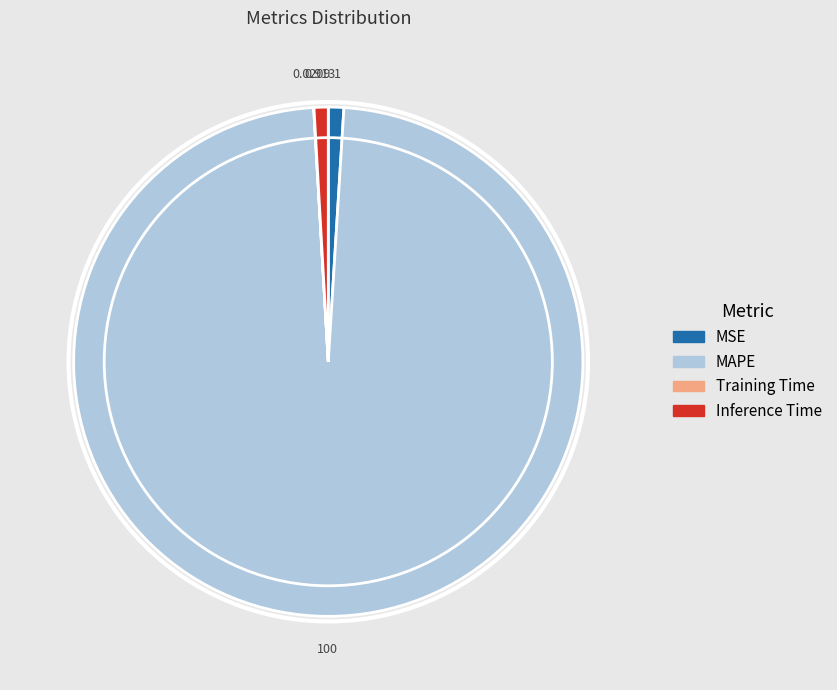

Is the sum of MSE and Inference Time greater than half?

No